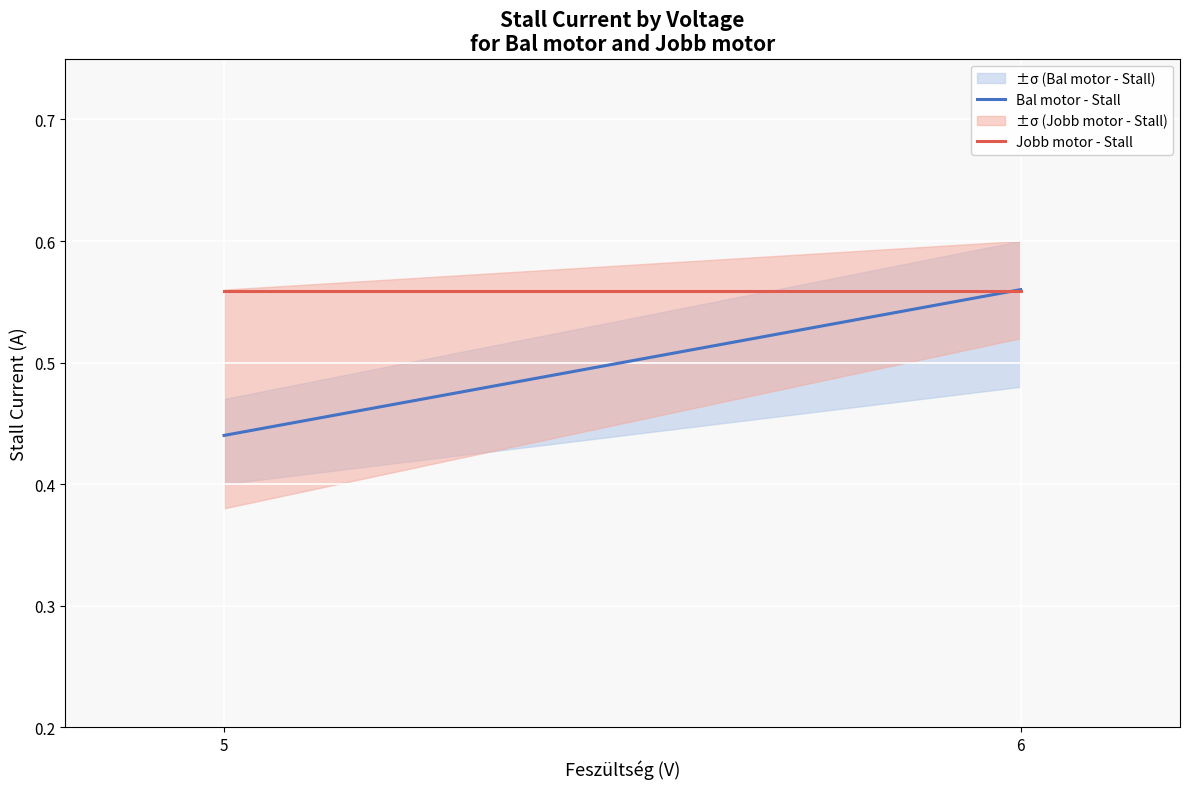

Reading left to right, transcribe all the data shown in this chart.

Bal motor - Stall: 0.4	0.6
Jobb motor - Stall: 0.6	0.6